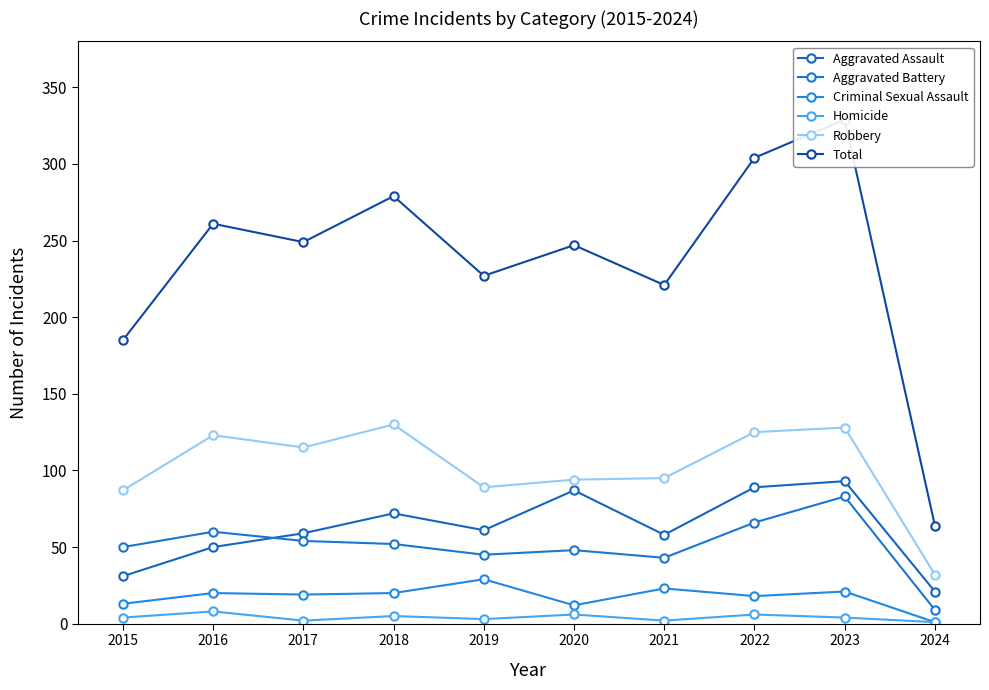

Which category has the highest value in the Aggravated Battery series?

2023